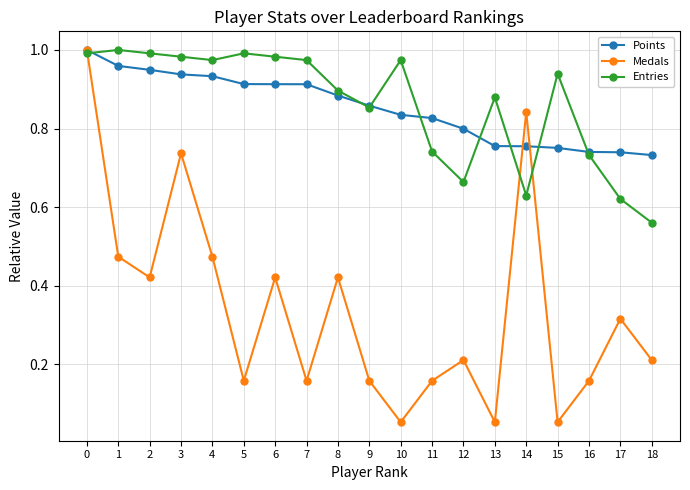

Which series changed the most between 3 and 9?

Medals